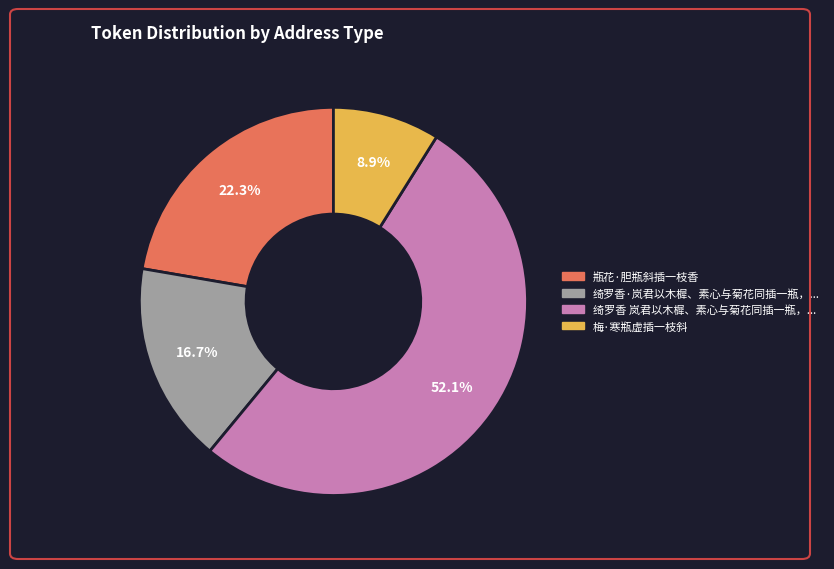

How many segments does this pie chart have?

4